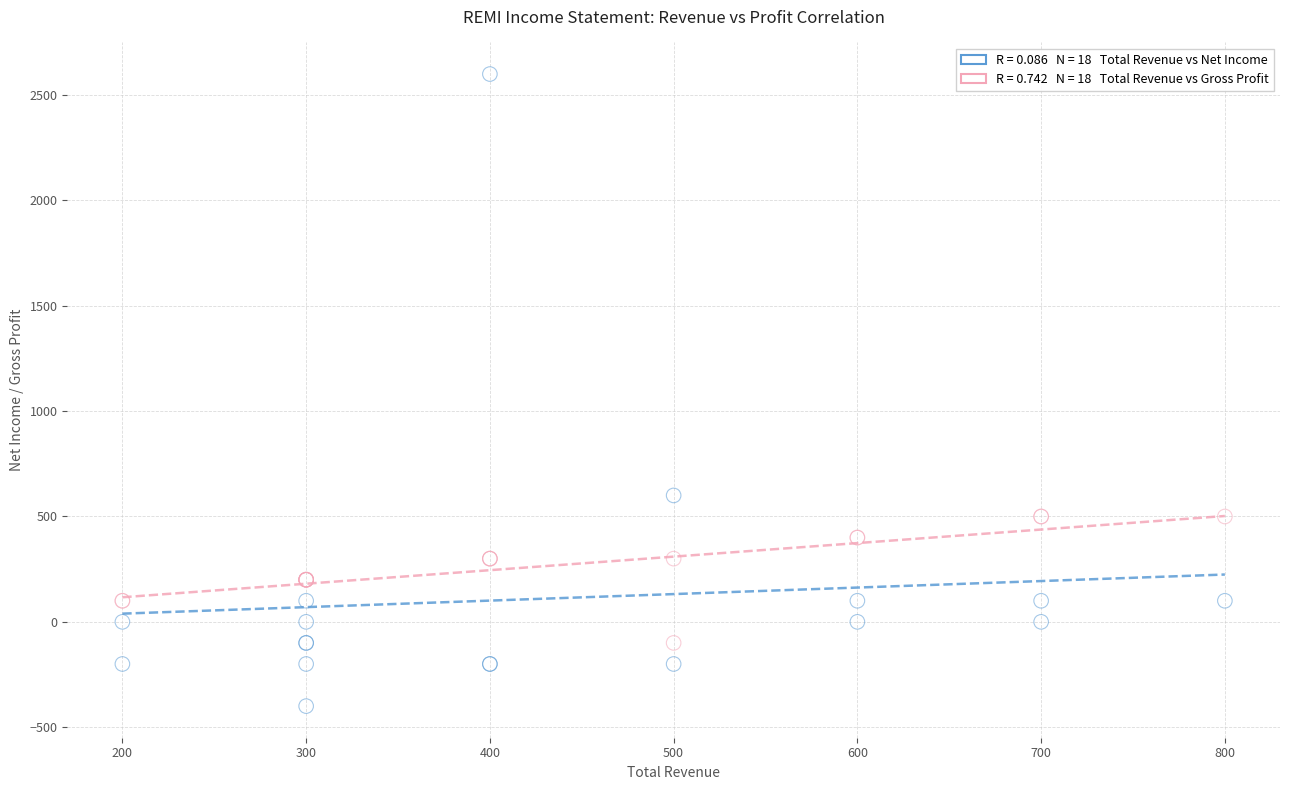

Across all series, what Y value is closest to 1100?

600